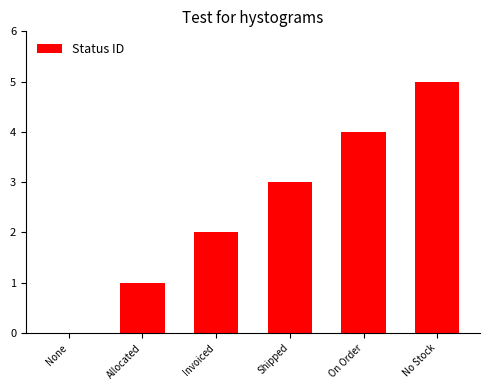

What is the approximate value at Shipped?

3